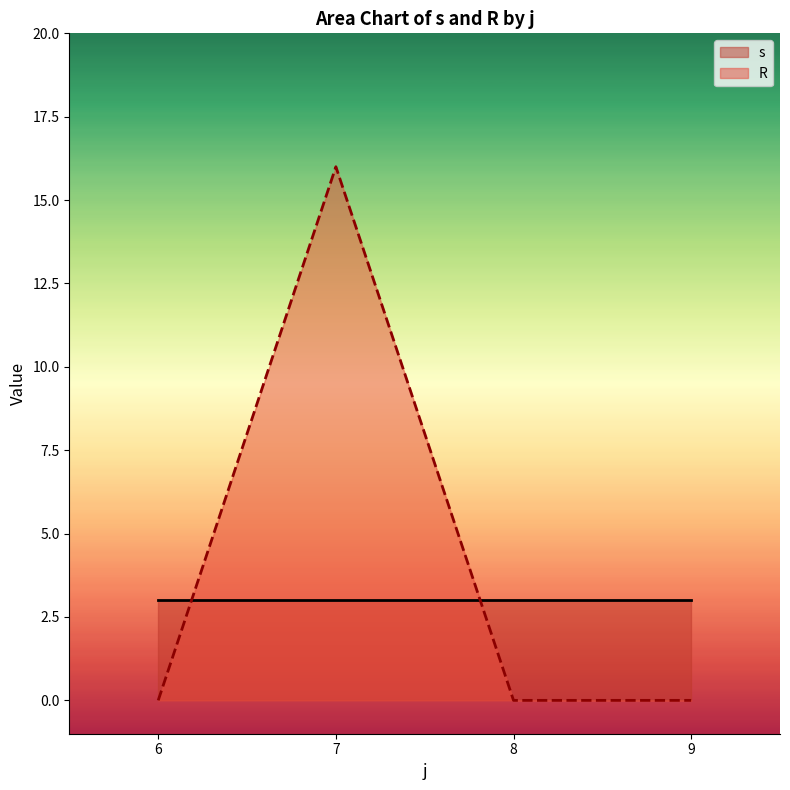

What is the difference between the maximum and second lowest values in the s series?

0